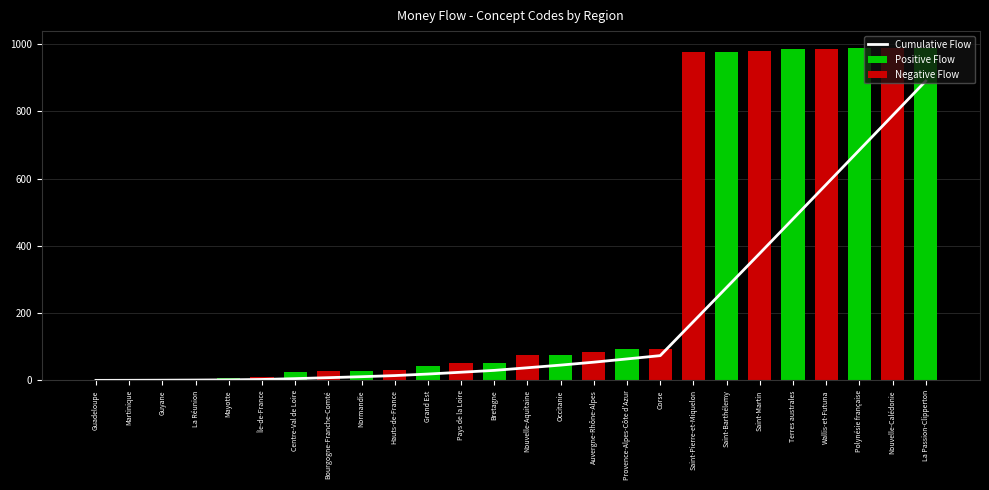

List the labels in order of value, smallest first.

Guadeloupe, Martinique, Guyane, La Réunion, Mayotte, Île-de-France, Centre-Val de Loire, Bourgogne-Franche-Comté, Normandie, Hauts-de-France, Grand Est, Pays de la Loire, Bretagne, Nouvelle-Aquitaine, Occitanie, Auvergne-Rhône-Alpes, Provence-Alpes-Côte d'Azur, Corse, Saint-Pierre-et-Miquelon, Saint-Barthélemy, Saint-Martin, Terres australes, Wallis-et-Futuna, Polynésie française, Nouvelle-Calédonie, La Passion-Clipperton